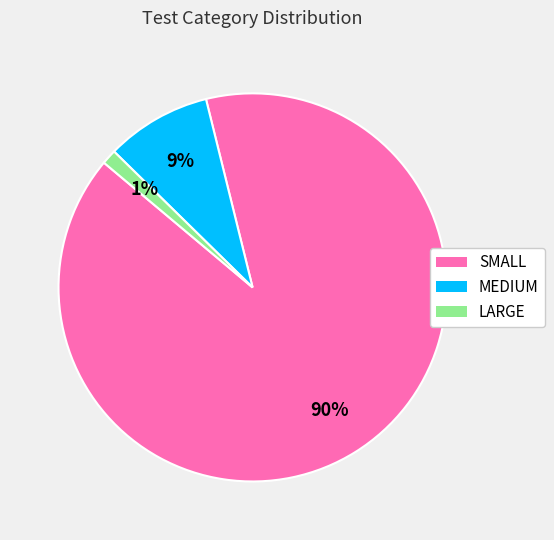

Is there any slice that represents more than half of the pie?

Yes